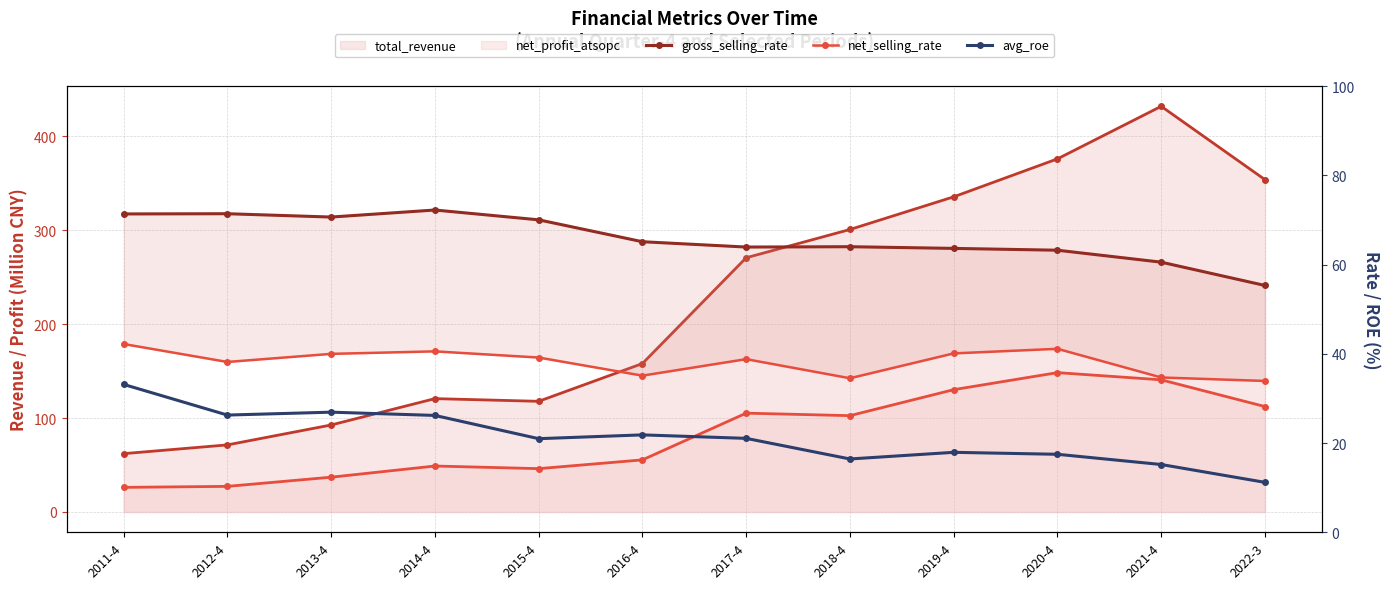

What is the value of the net_selling_rate point at the 2nd from the left?

38.2